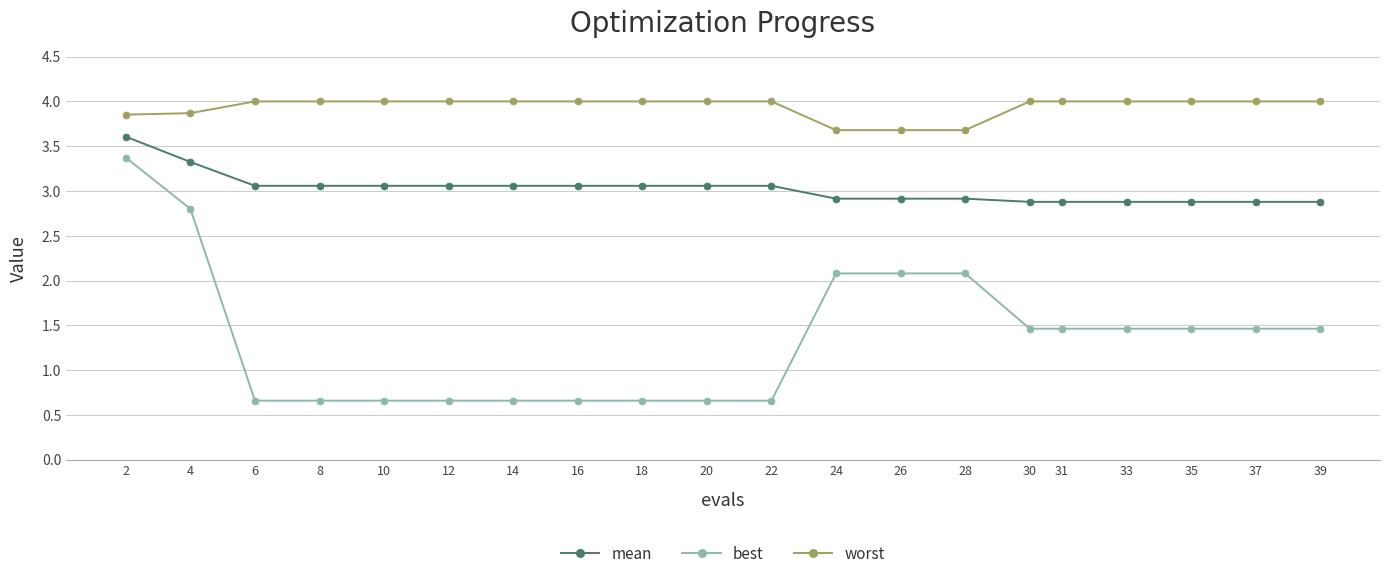

What is the sum of the best values at 39 and 30?

2.9